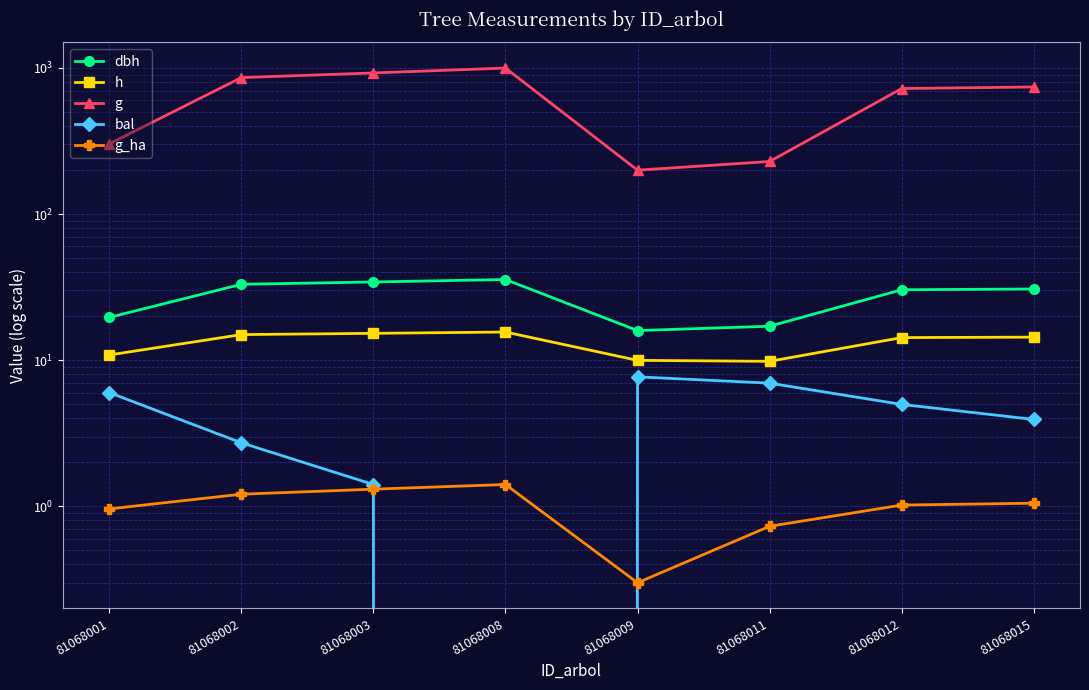

Which series changed the most between 81068001 and 81068002?

g